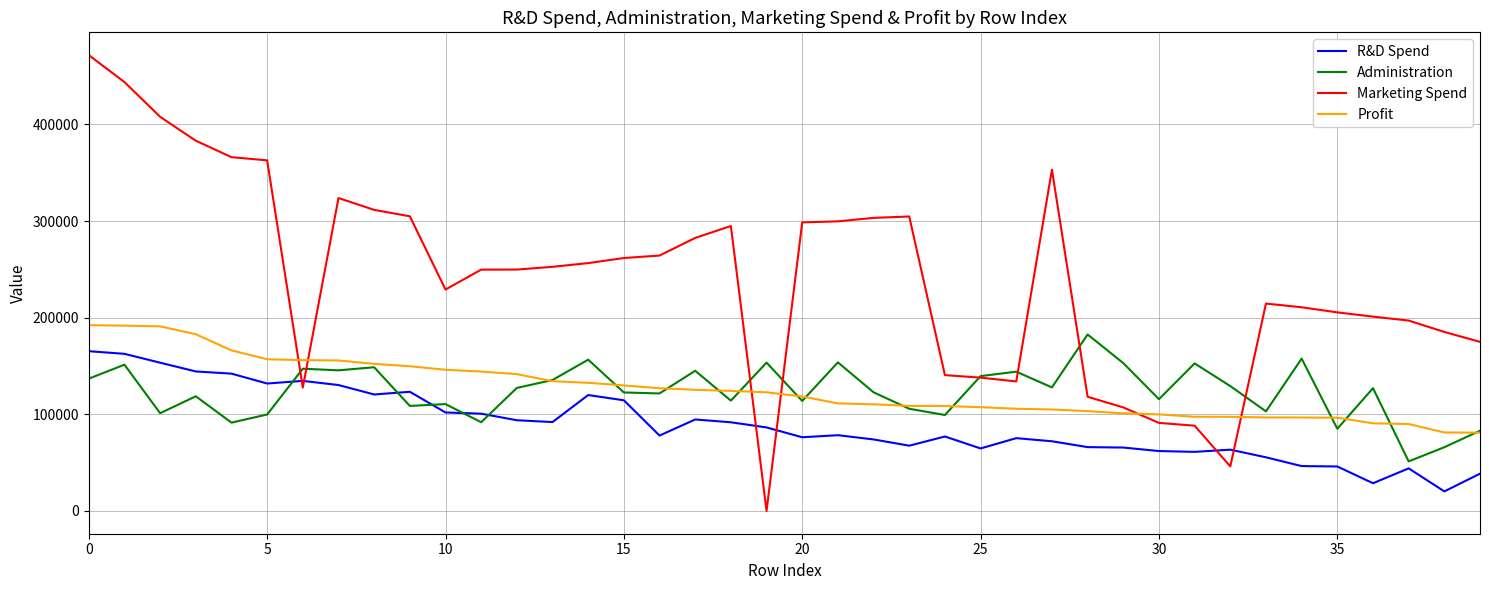

How many intersections are there between Marketing Spend and Profit?

6